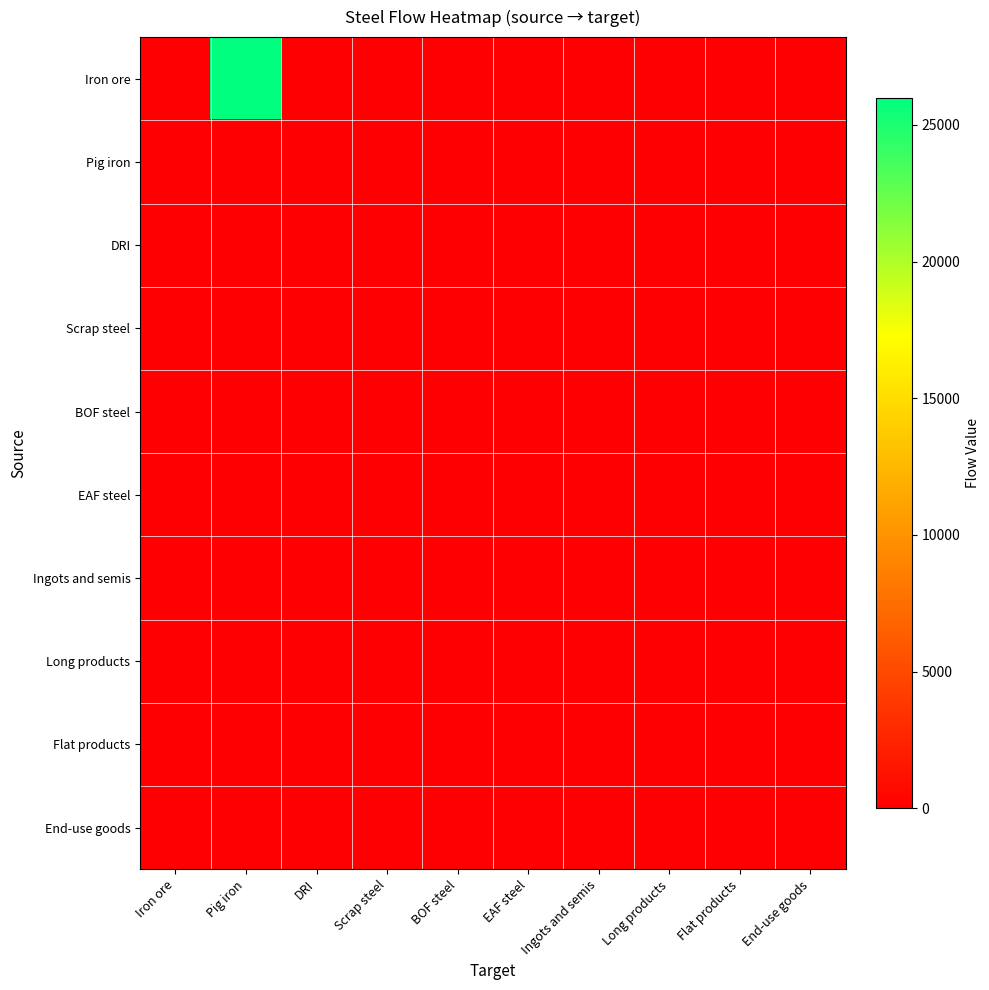

Reading left to right, transcribe all the data shown in this chart.

Iron ore: Iron ore=0.0	Pig iron=25975.4	DRI=0.0	Scrap steel=0.0	BOF steel=0.0	EAF steel=0.0	Ingots and semis=0.0	Long products=0.0	Flat products=0.0	End-use goods=0.0
Pig iron: Iron ore=0.0	Pig iron=0.0	DRI=0.0	Scrap steel=0.0	BOF steel=0.0	EAF steel=0.0	Ingots and semis=0.0	Long products=0.0	Flat products=0.0	End-use goods=0.0
DRI: Iron ore=0.0	Pig iron=0.0	DRI=0.0	Scrap steel=0.0	BOF steel=0.0	EAF steel=0.0	Ingots and semis=0.0	Long products=0.0	Flat products=0.0	End-use goods=0.0
Scrap steel: Iron ore=0.0	Pig iron=0.0	DRI=0.0	Scrap steel=0.0	BOF steel=0.0	EAF steel=0.0	Ingots and semis=0.0	Long products=0.0	Flat products=0.0	End-use goods=0.0
BOF steel: Iron ore=0.0	Pig iron=0.0	DRI=0.0	Scrap steel=0.0	BOF steel=0.0	EAF steel=0.0	Ingots and semis=0.0	Long products=0.0	Flat products=0.0	End-use goods=0.0
EAF steel: Iron ore=0.0	Pig iron=0.0	DRI=0.0	Scrap steel=0.0	BOF steel=0.0	EAF steel=0.0	Ingots and semis=0.0	Long products=0.0	Flat products=0.0	End-use goods=0.0
Ingots and semis: Iron ore=0.0	Pig iron=0.0	DRI=0.0	Scrap steel=0.0	BOF steel=0.0	EAF steel=0.0	Ingots and semis=0.0	Long products=0.0	Flat products=0.0	End-use goods=0.0
Long products: Iron ore=0.0	Pig iron=0.0	DRI=0.0	Scrap steel=0.0	BOF steel=0.0	EAF steel=0.0	Ingots and semis=0.0	Long products=0.0	Flat products=0.0	End-use goods=0.0
Flat products: Iron ore=0.0	Pig iron=0.0	DRI=0.0	Scrap steel=0.0	BOF steel=0.0	EAF steel=0.0	Ingots and semis=0.0	Long products=0.0	Flat products=0.0	End-use goods=0.0
End-use goods: Iron ore=0.0	Pig iron=0.0	DRI=0.0	Scrap steel=0.0	BOF steel=0.0	EAF steel=0.0	Ingots and semis=0.0	Long products=0.0	Flat products=0.0	End-use goods=0.0